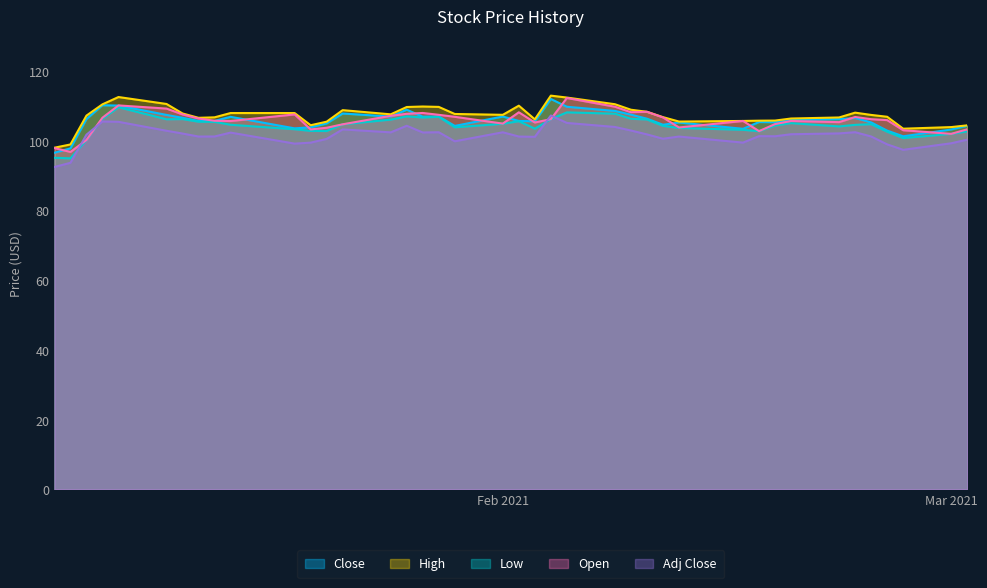

What is the highest value of the Low series?

109.5